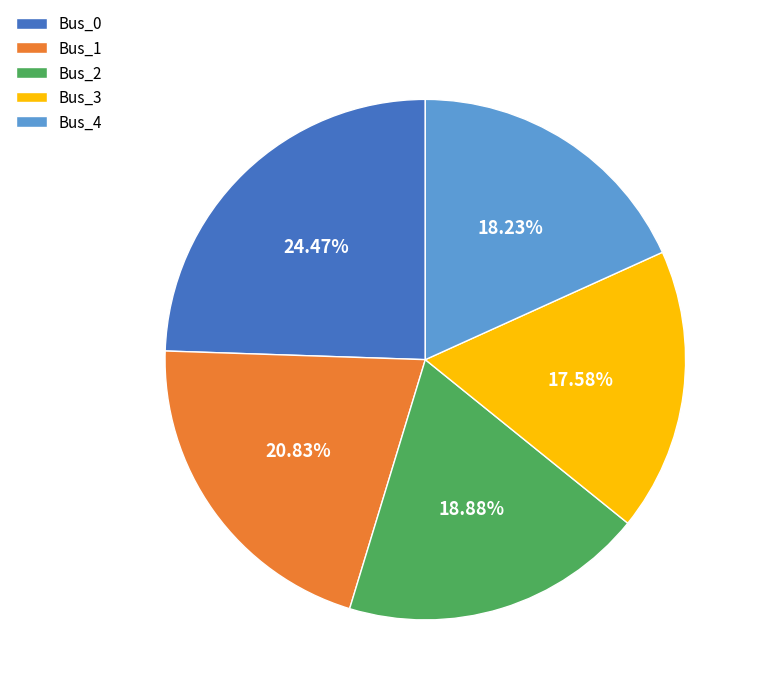

Which slice is the smallest?

Bus_3